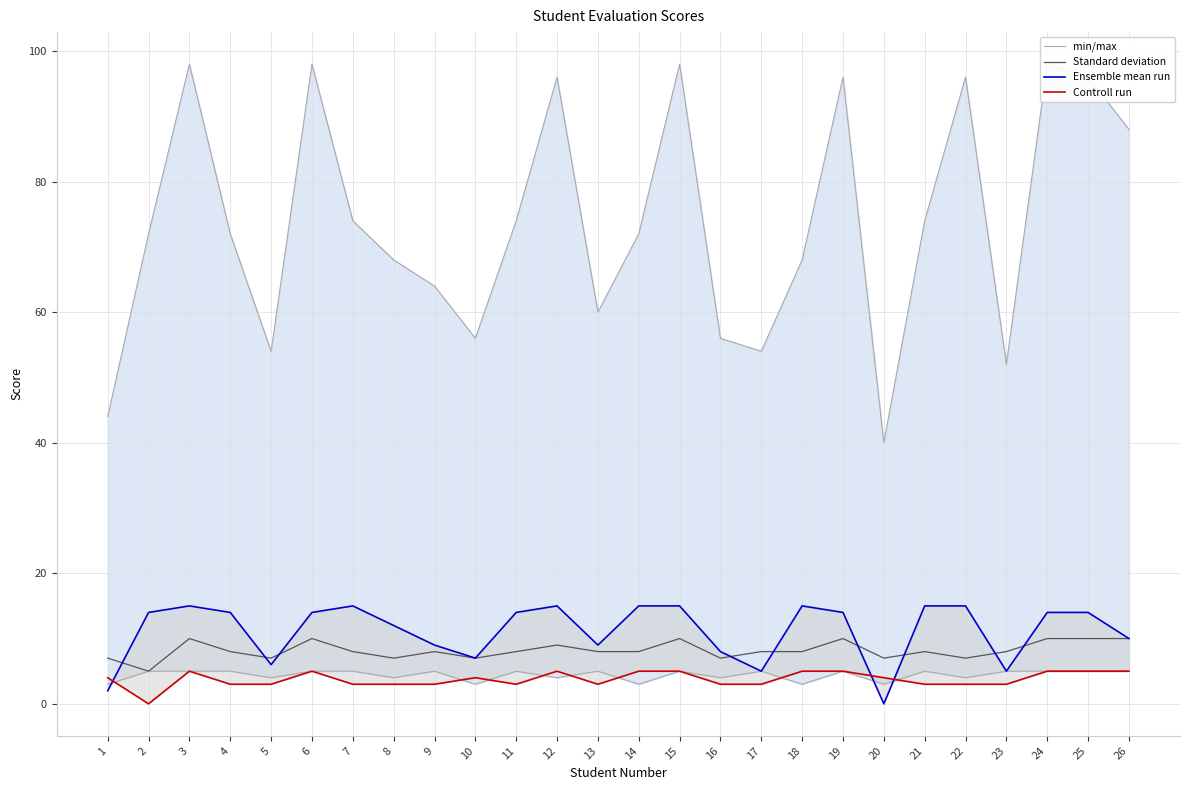

What is the sum of all Standard deviation values?

213